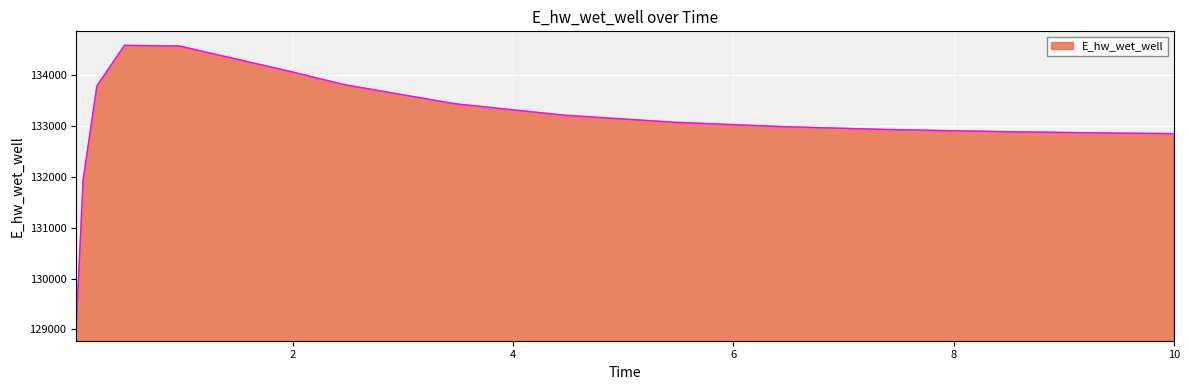

What is the minimum value shown in the chart?

129055.2